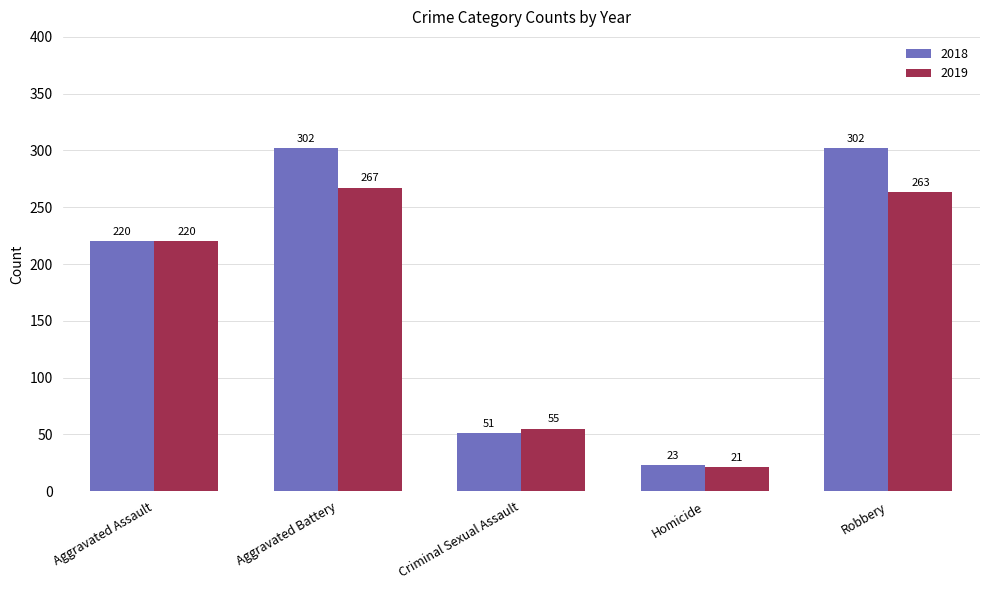

At Robbery, list the series in order from smallest to largest.

2019, 2018